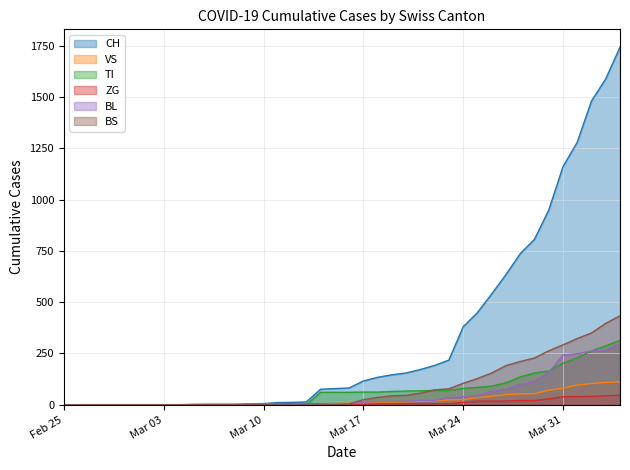

At 2020-03-15, list the series in order from largest to smallest.

CH, TI, VS, BL, ZG, BS